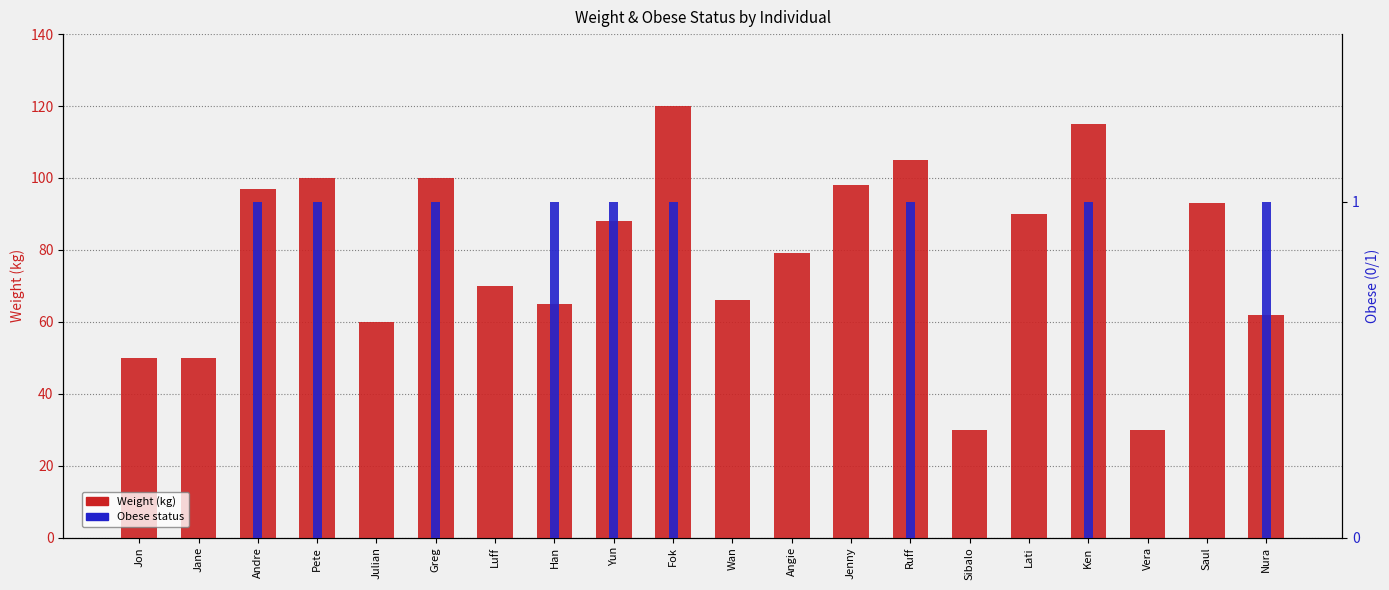

What is the difference between the second highest and second lowest values in the Obese status series?

1